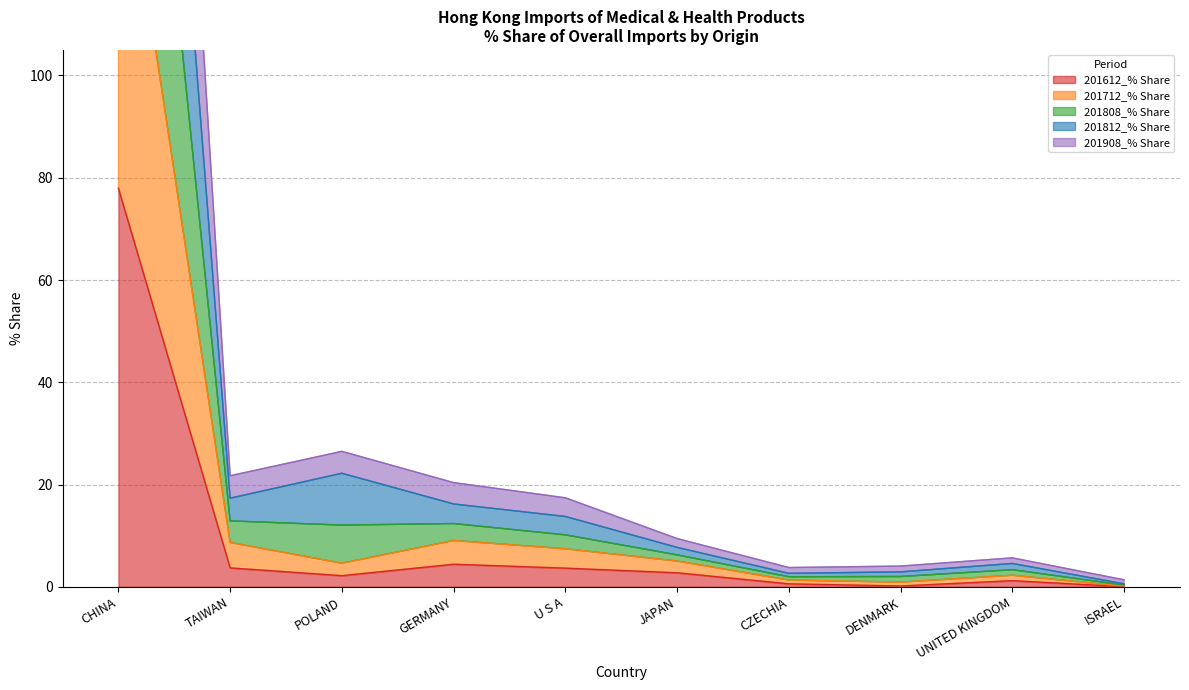

Which series has the largest total across all categories?

201812_% Share